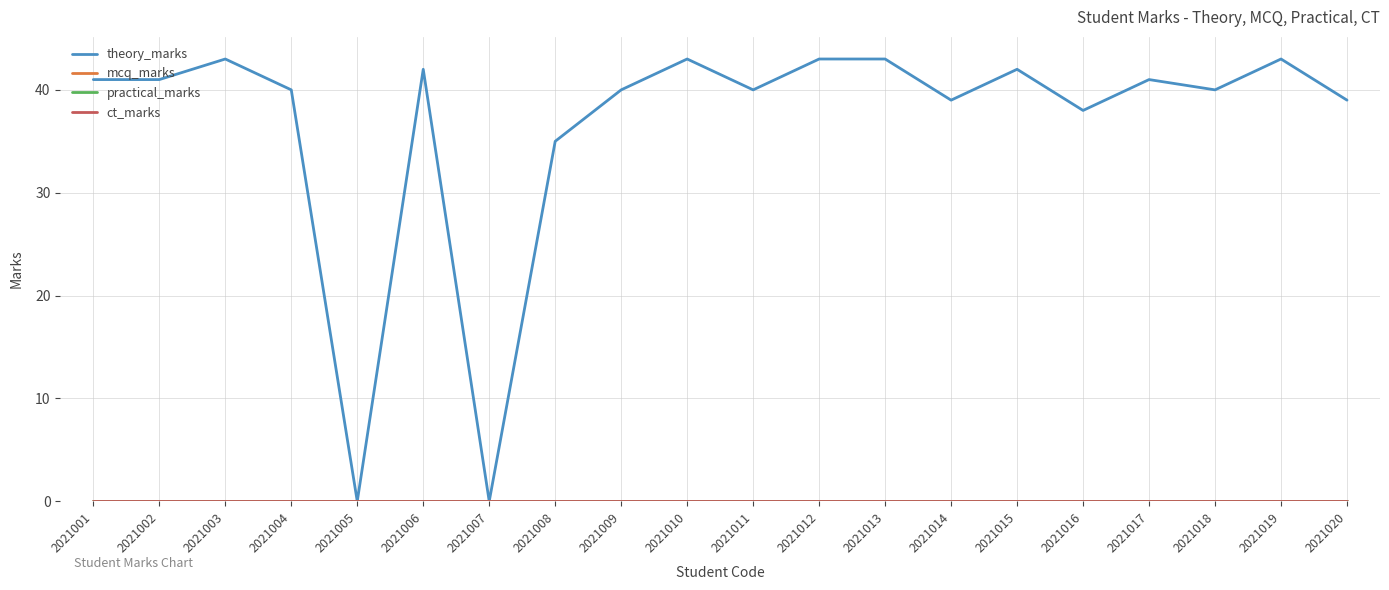

Between 2021018 and 2021010, which is larger?

2021010